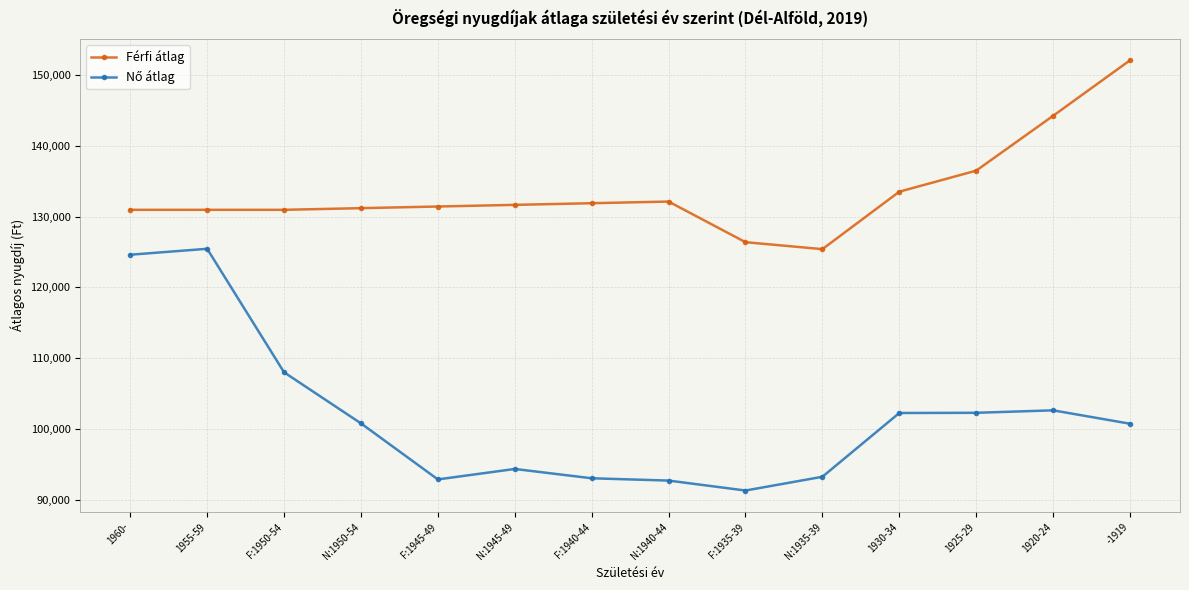

Between F:1940-44 and 1920-24, which series saw the biggest shift?

Férfi átlag